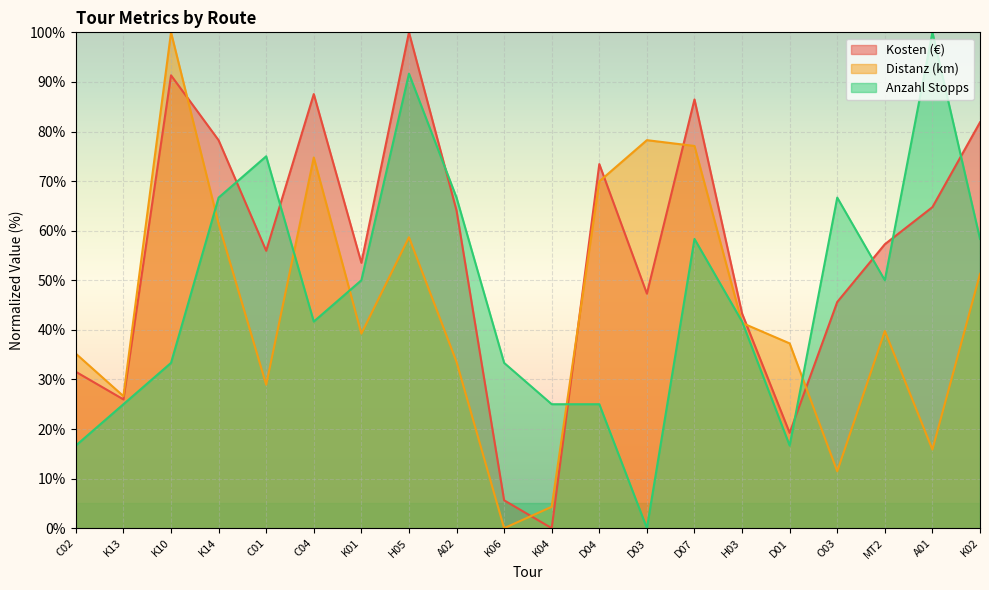

The Anzahl Stopps series shows 35.8 at K14. True or false?

False